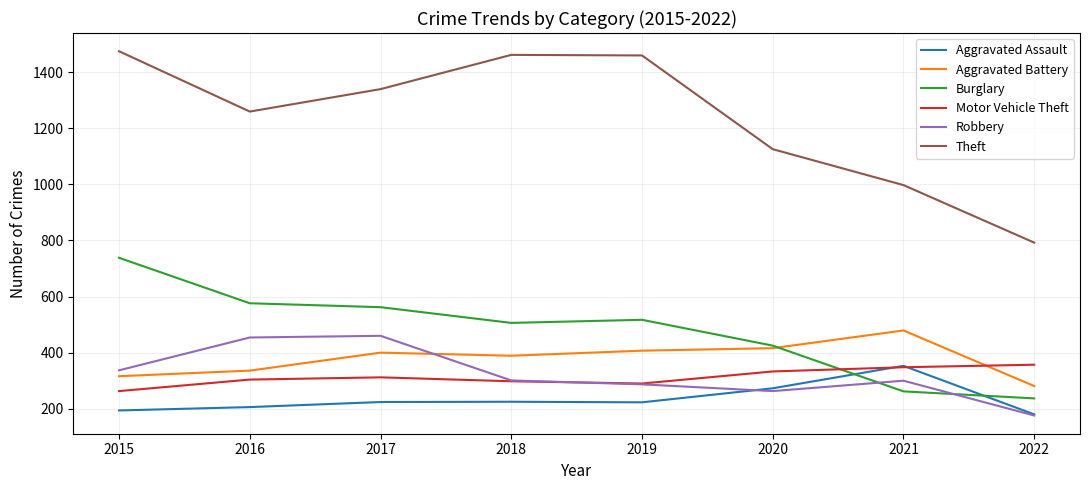

How many series are shown in this chart?

6